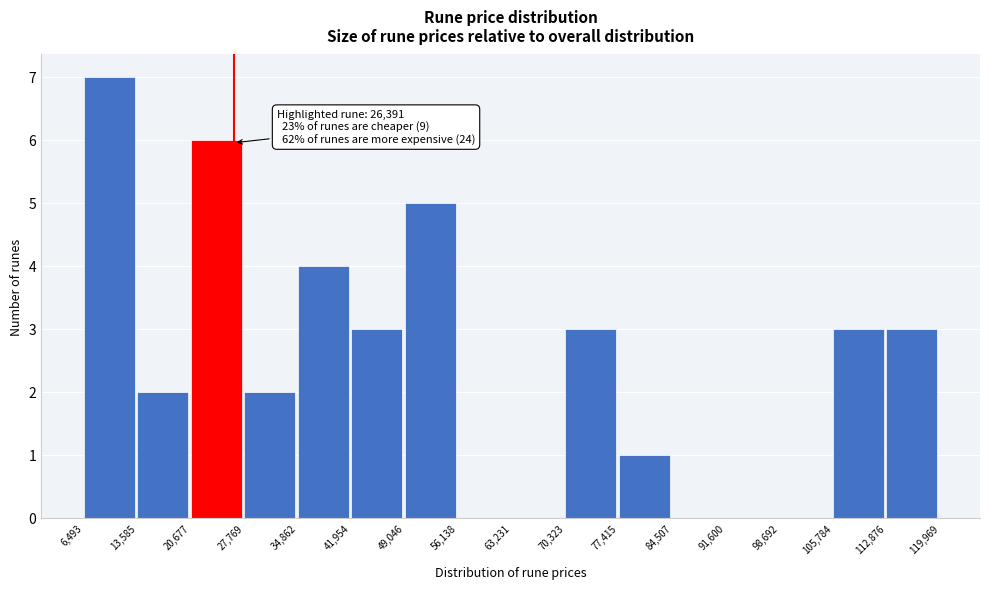

Which range on the x-axis has the tallest bar?

6,493 to 13,585